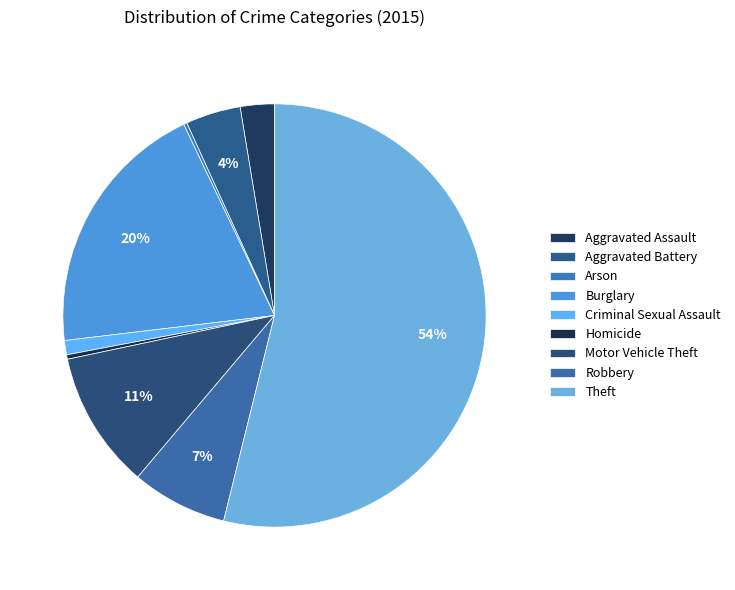

To the nearest percent, what portion does Motor Vehicle Theft represent?

11%